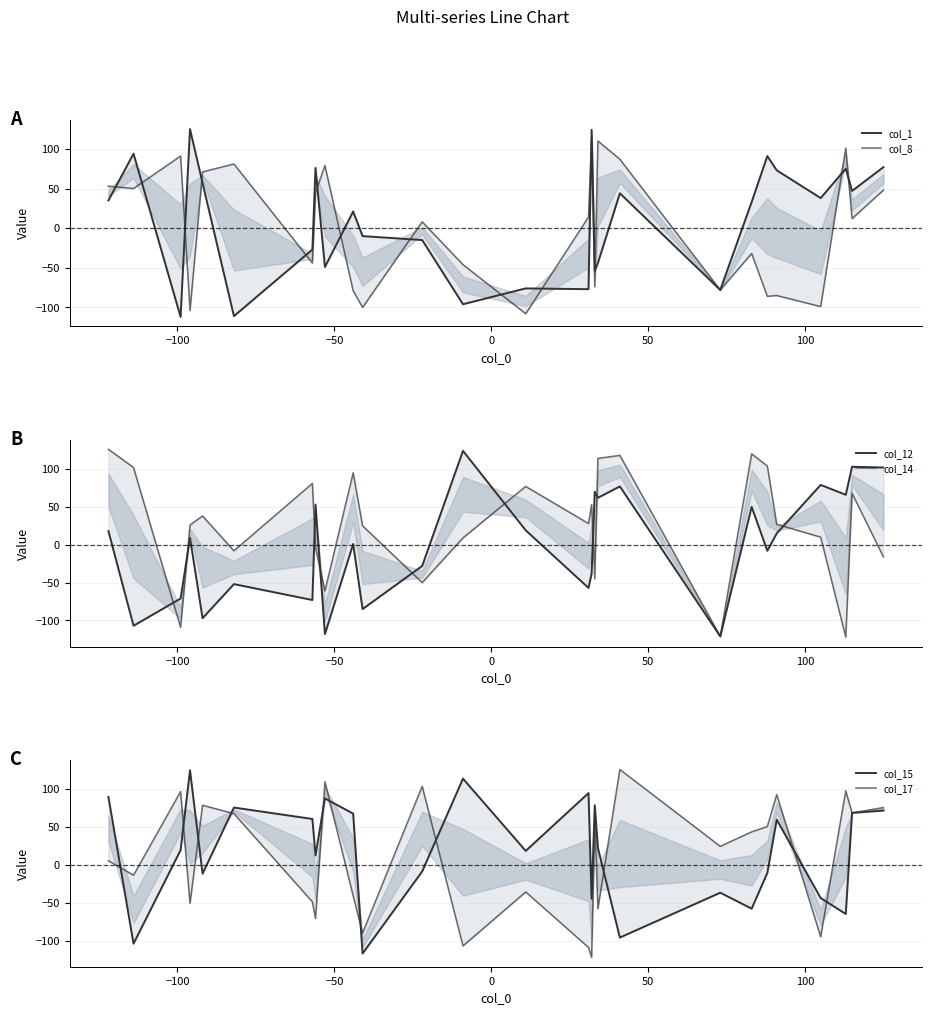

What are all the series names shown in the legend?

col_1, col_8, col_12, col_14, col_15, col_17